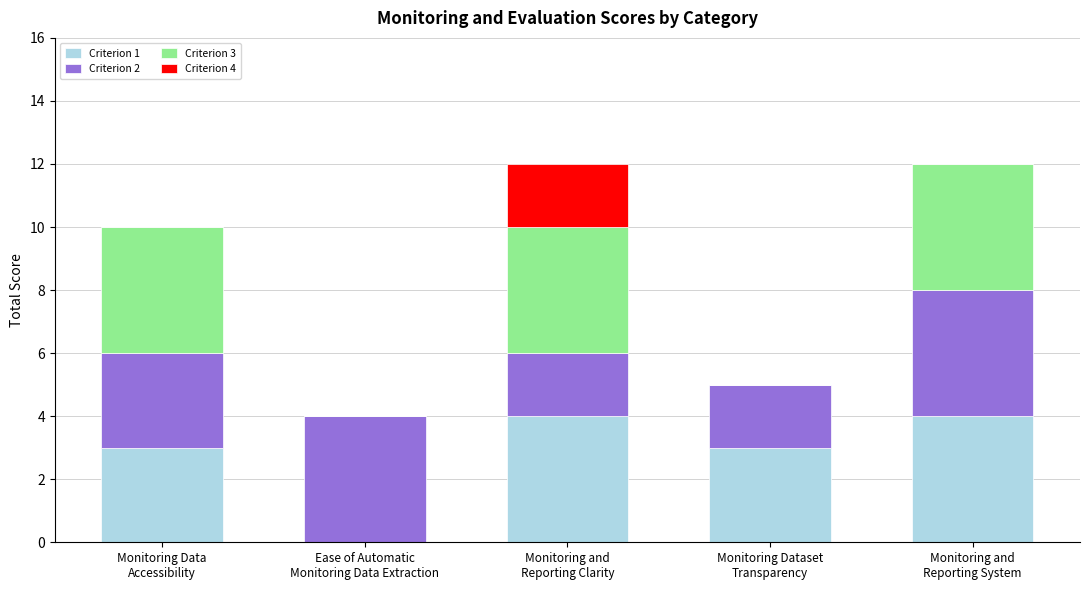

Does the chart contain stacked bars?

Yes